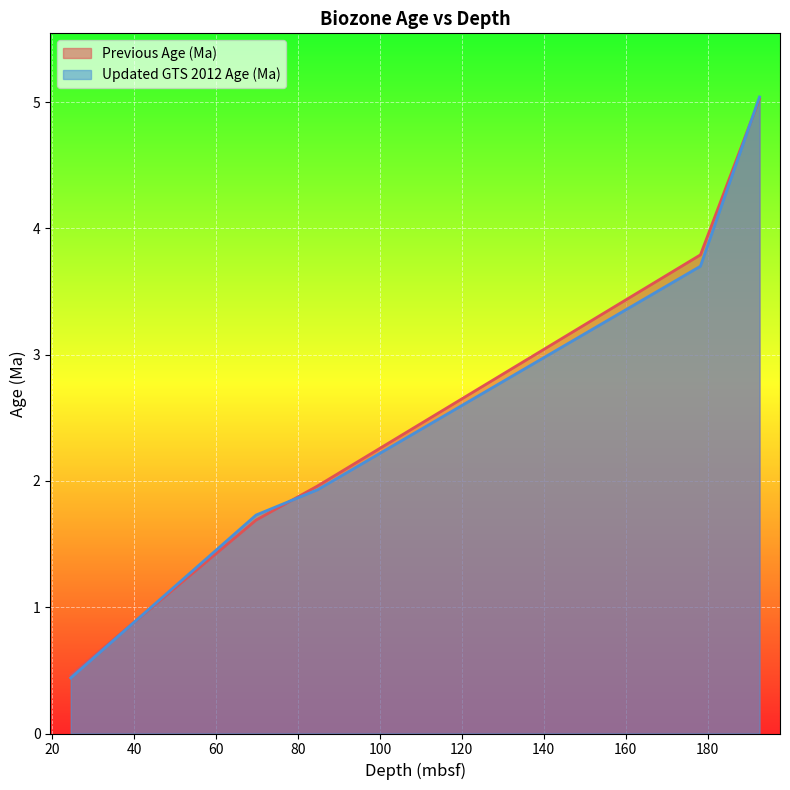

What is the value of the Updated GTS 2012 Age (Ma) point at the 5th from the left?

5.0